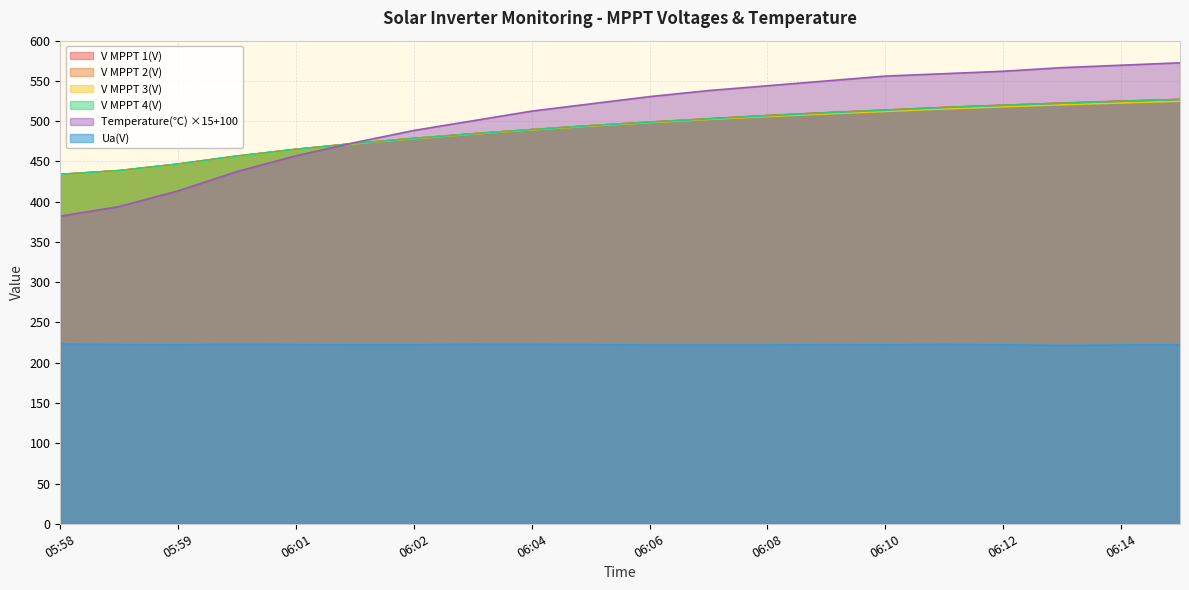

The V MPPT 2(V) series shows 239.0 at 05:59. True or false?

False